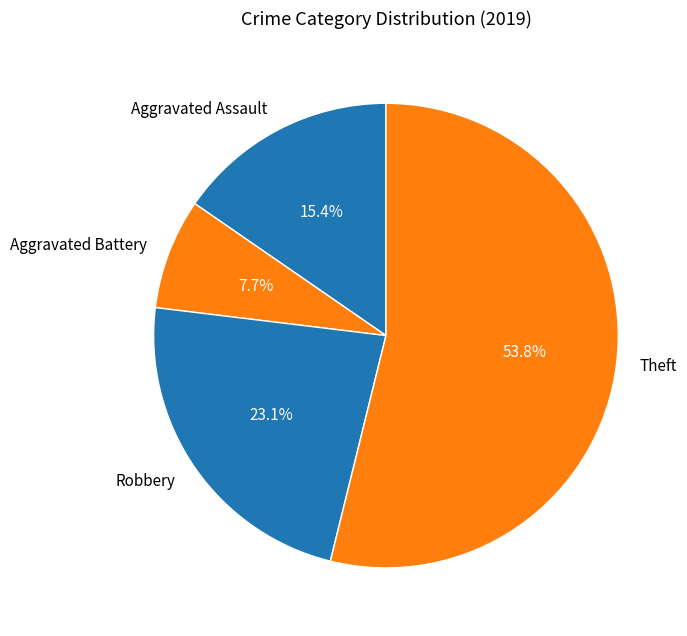

Between Aggravated Assault and Aggravated Battery, which is larger?

Aggravated Assault